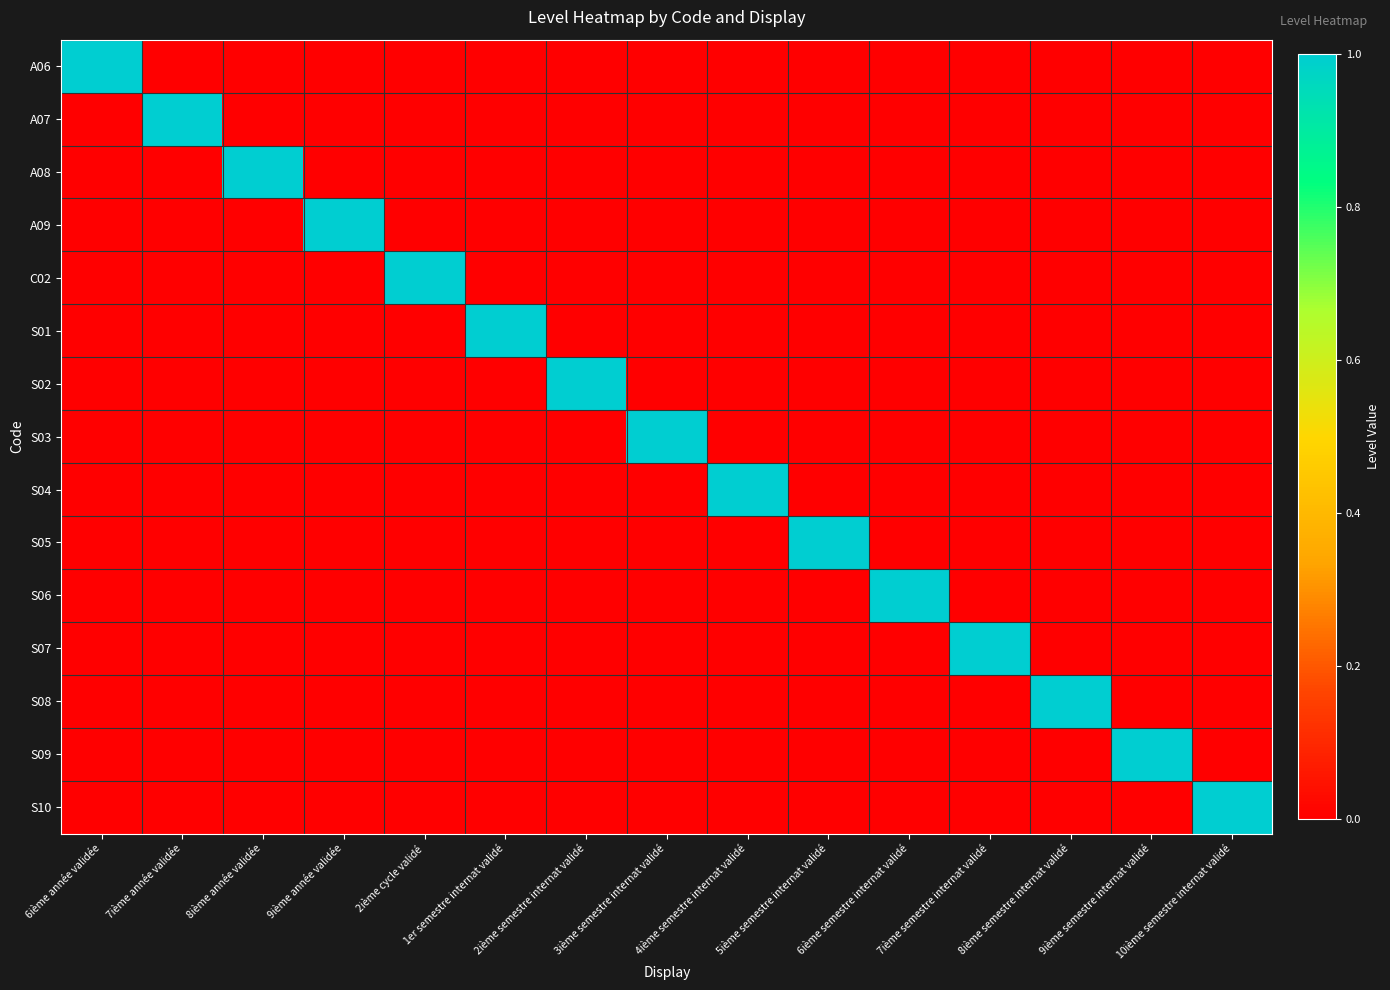

Rank the series by their maximum value, from lowest to highest.

A06, A07, A08, A09, C02, S01, S02, S03, S04, S05, S06, S07, S08, S09, S10